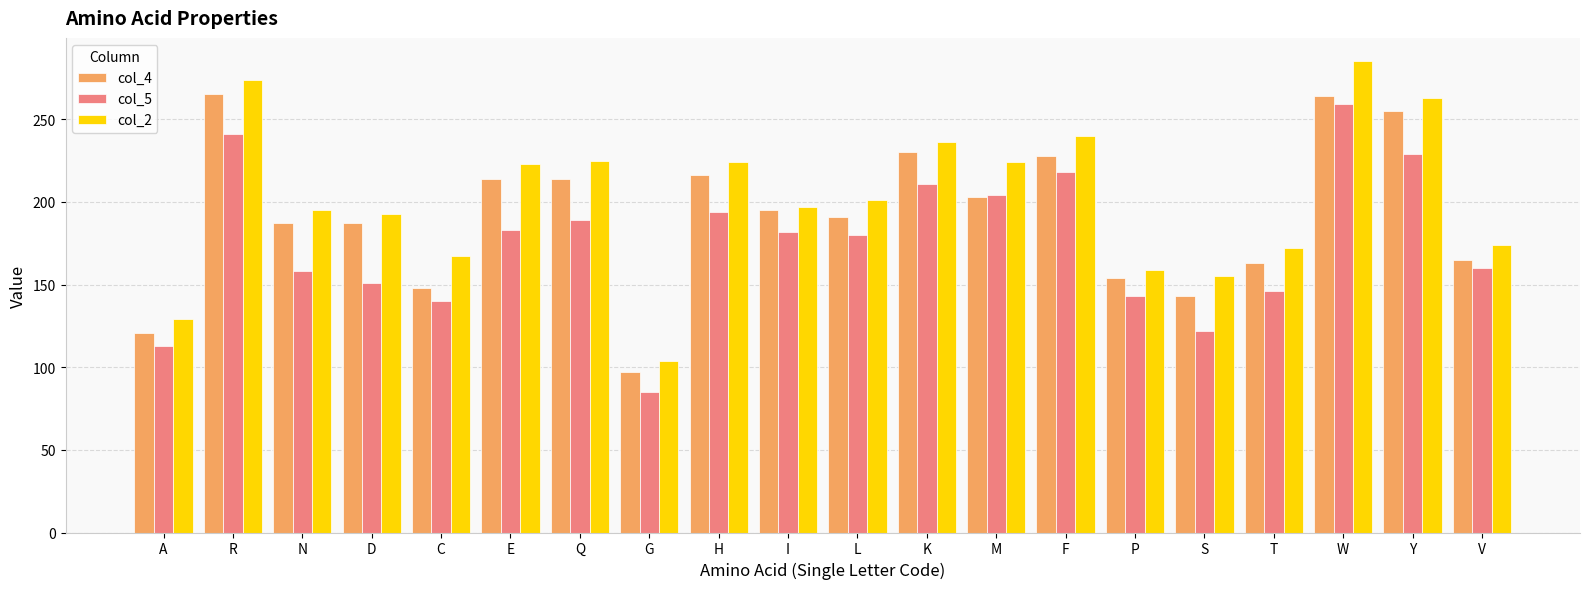

Is the value of col_2 at H greater than the value of col_5 at K?

Yes